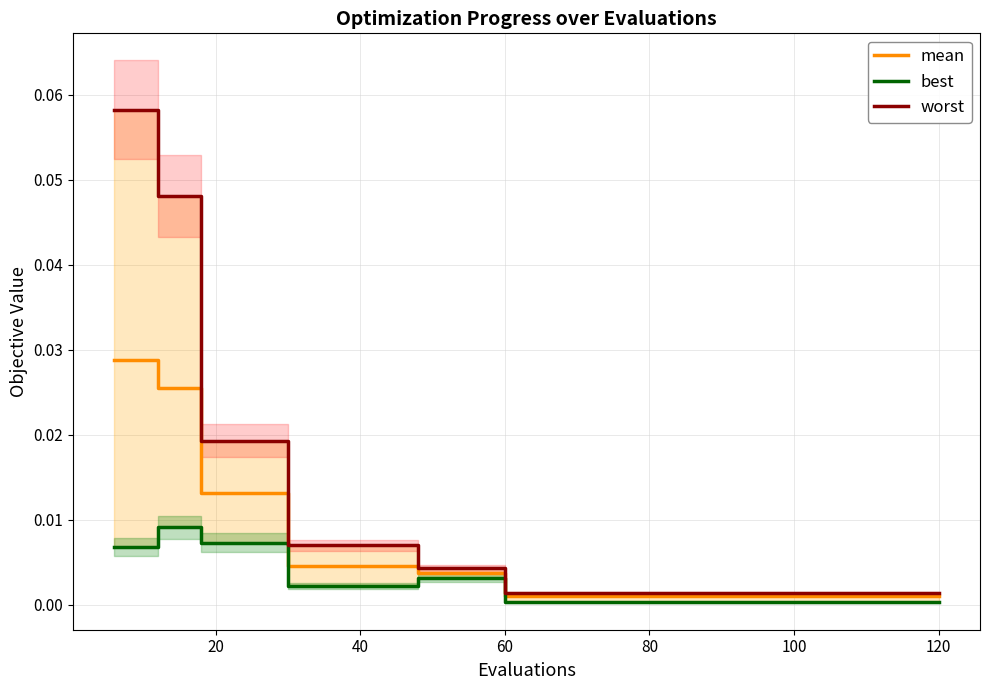

Does the chart display data point markers on the line(s)?

No